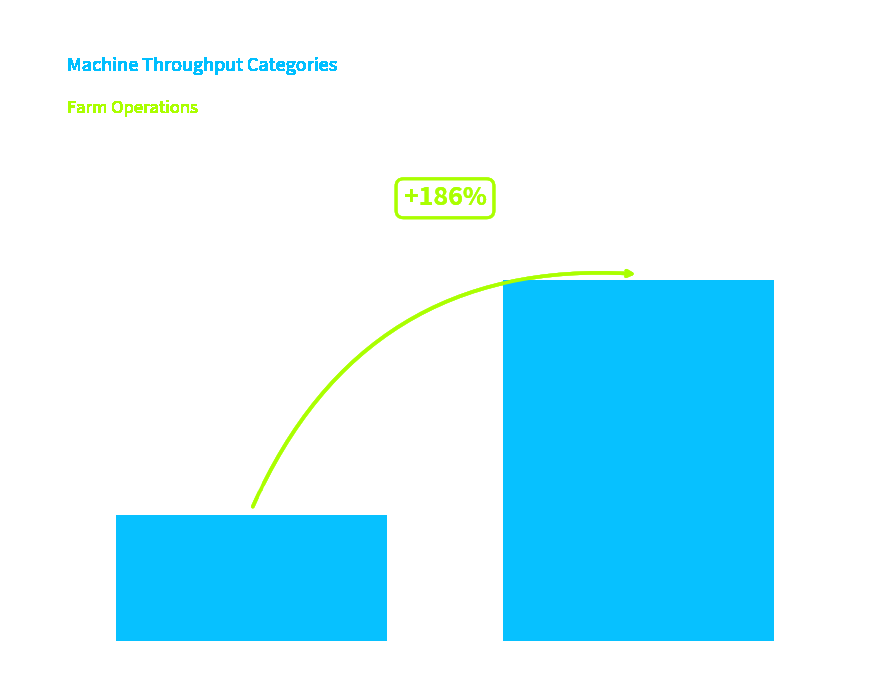

True or false: the data shows 13 at b.

False